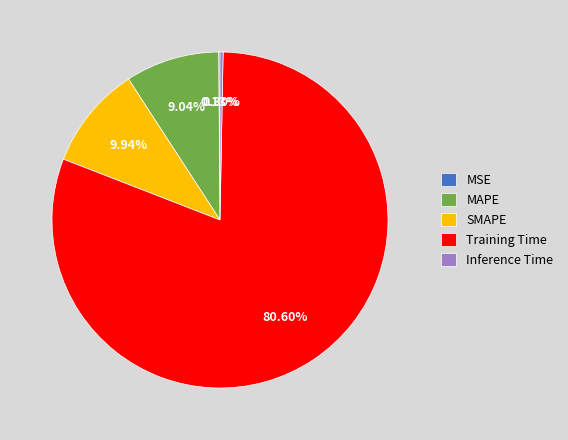

Between Inference Time and SMAPE, which is larger?

SMAPE